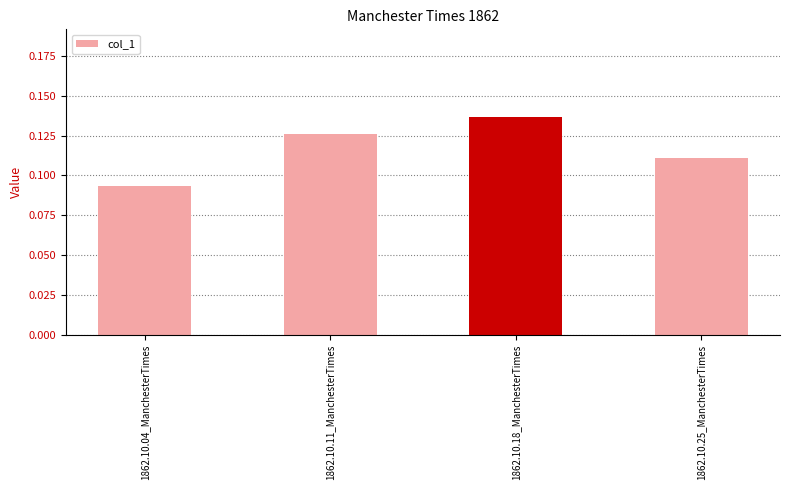

What is the label of the 2nd bar from the left?

1862.10.11_ManchesterTimes